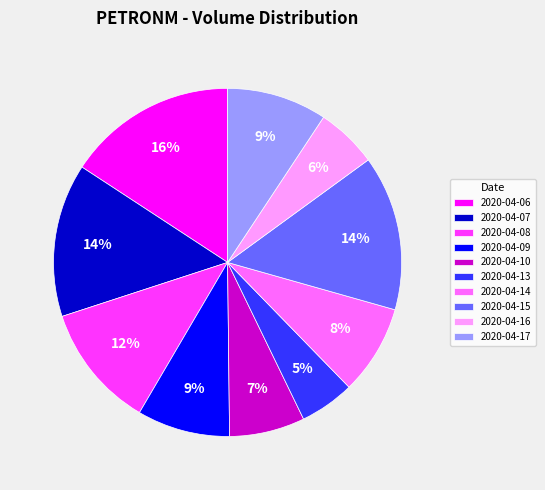

How many slices are in this pie chart?

10